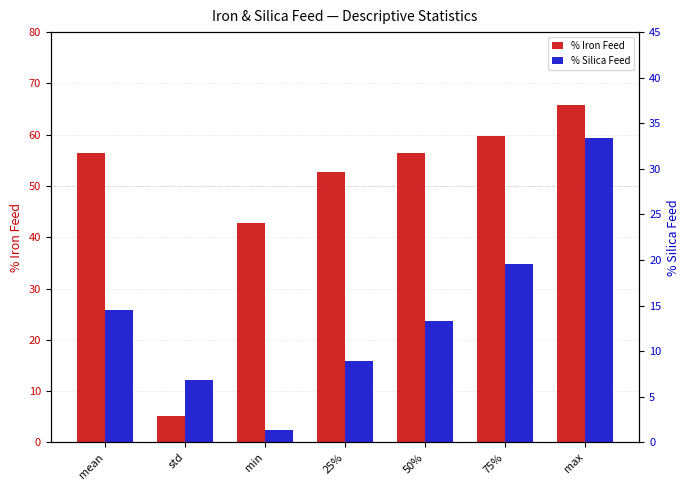

True or false: % Iron Feed has a value of 59.7 at 75%.

True